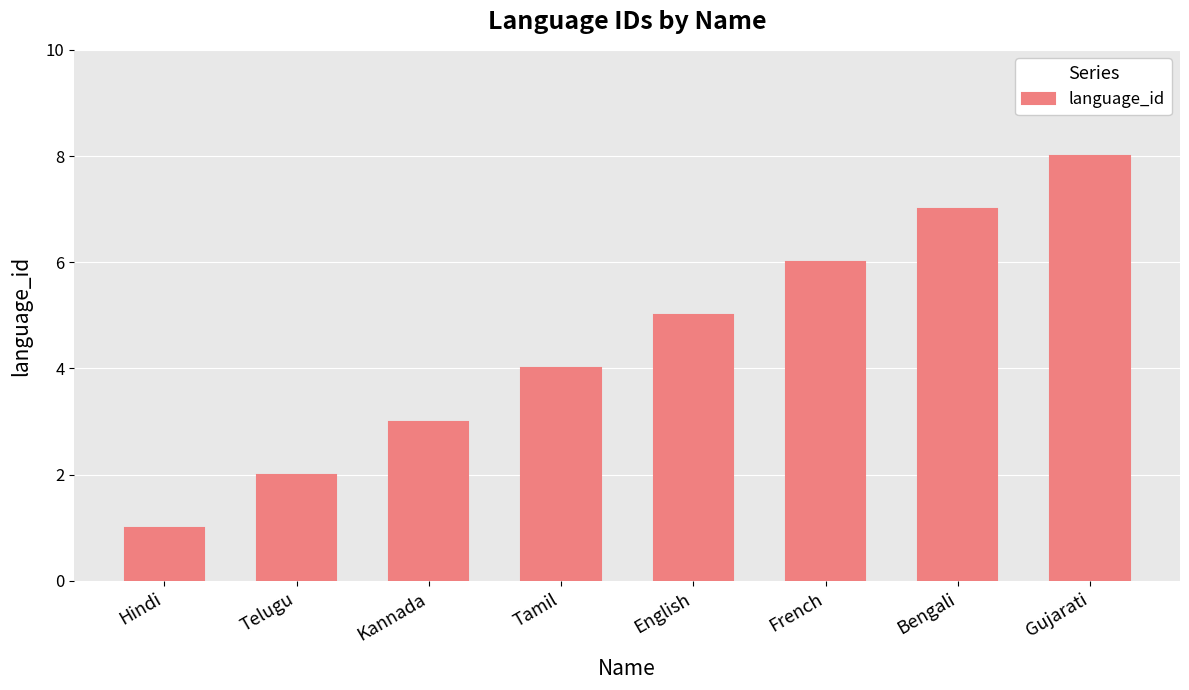

What is the smallest value displayed?

1